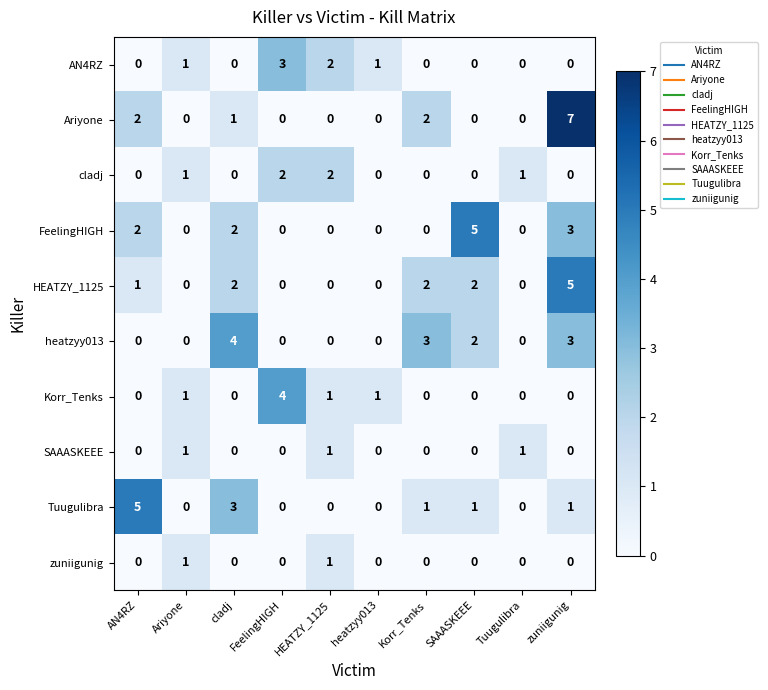

What is the difference between the maximum and minimum values in the Ariyone series?

7